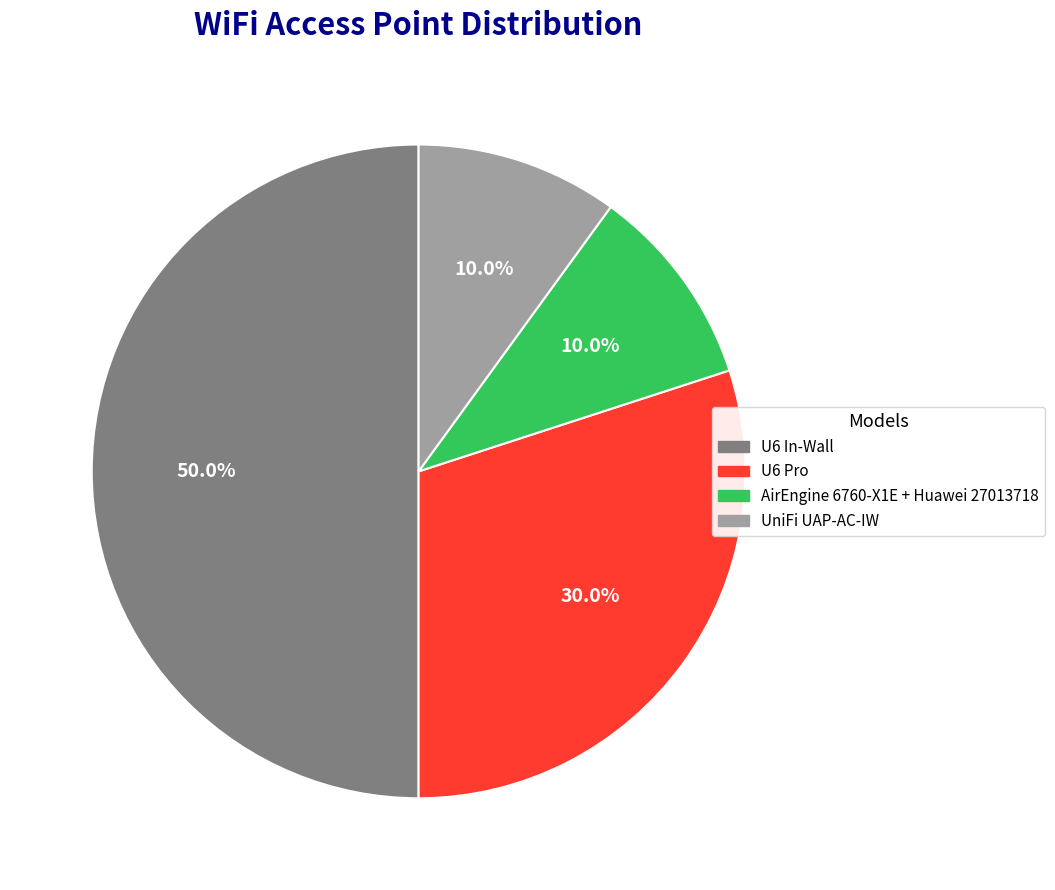

What is the largest slice in the pie chart?

U6 In-Wall